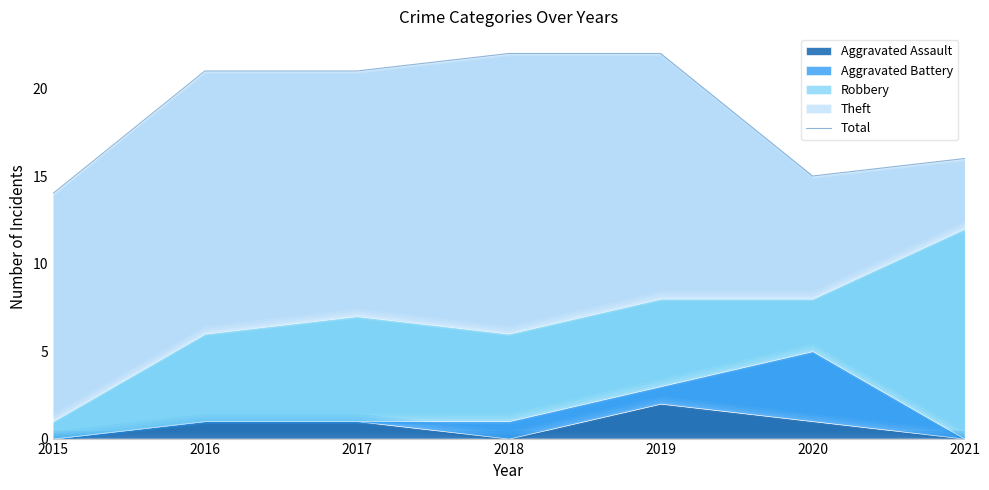

What is the sum of the values at 2019 and 2017?

43